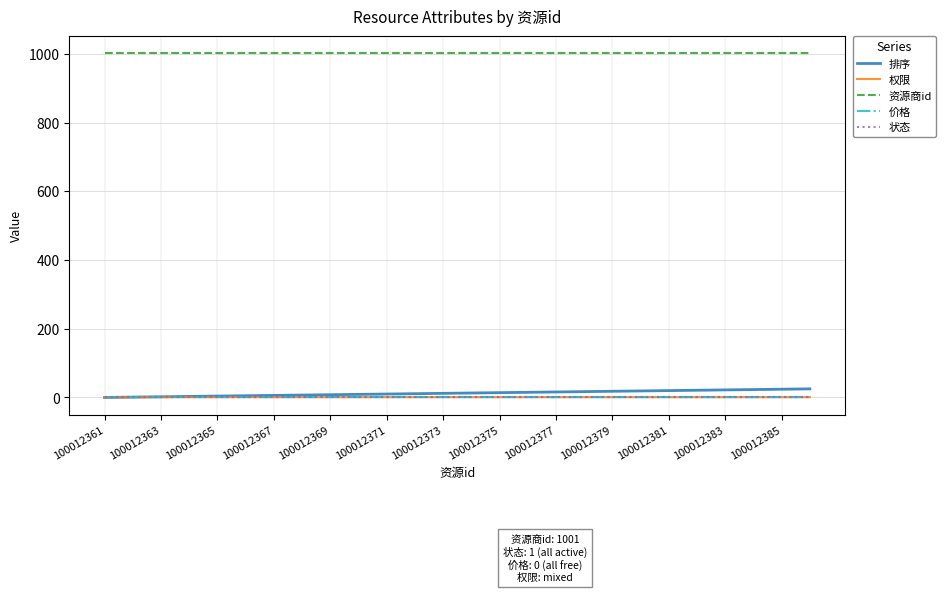

True or false: 状态 and 资源商id intersect in this chart.

False